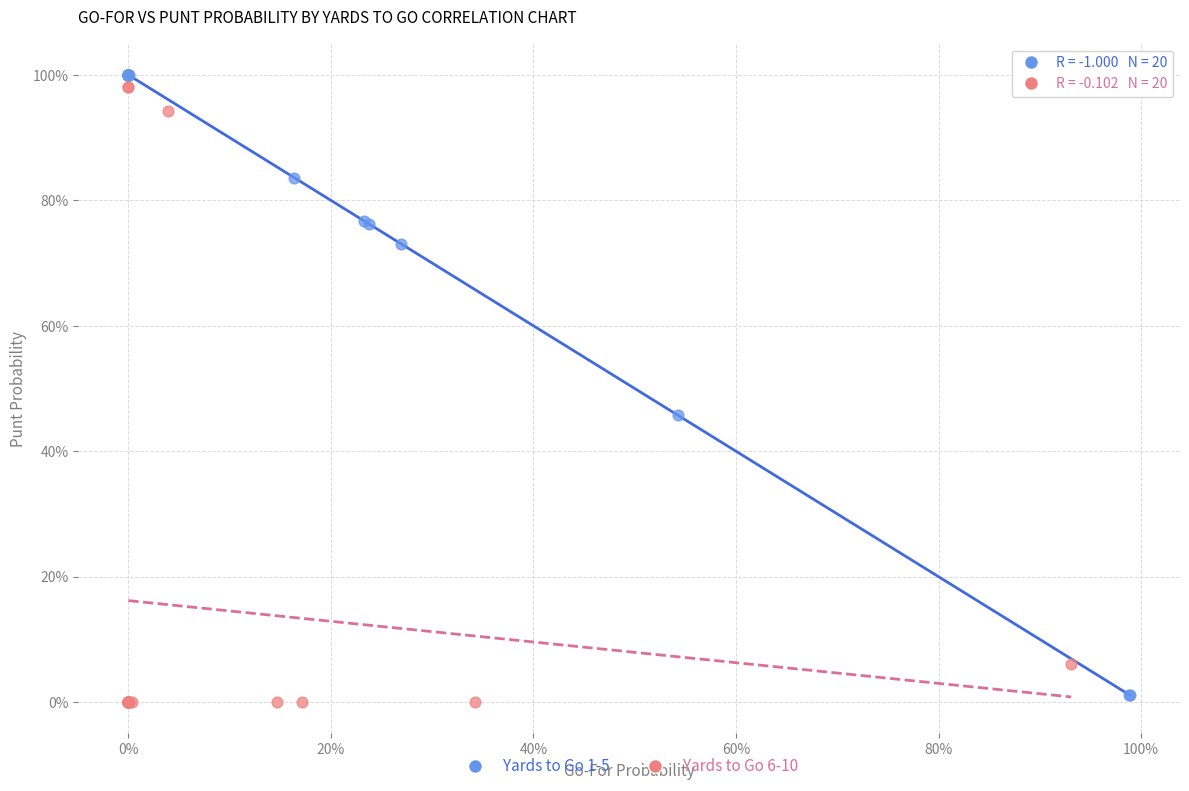

What are all the series names shown in the legend?

Yards to Go 1-5, Yards to Go 6-10